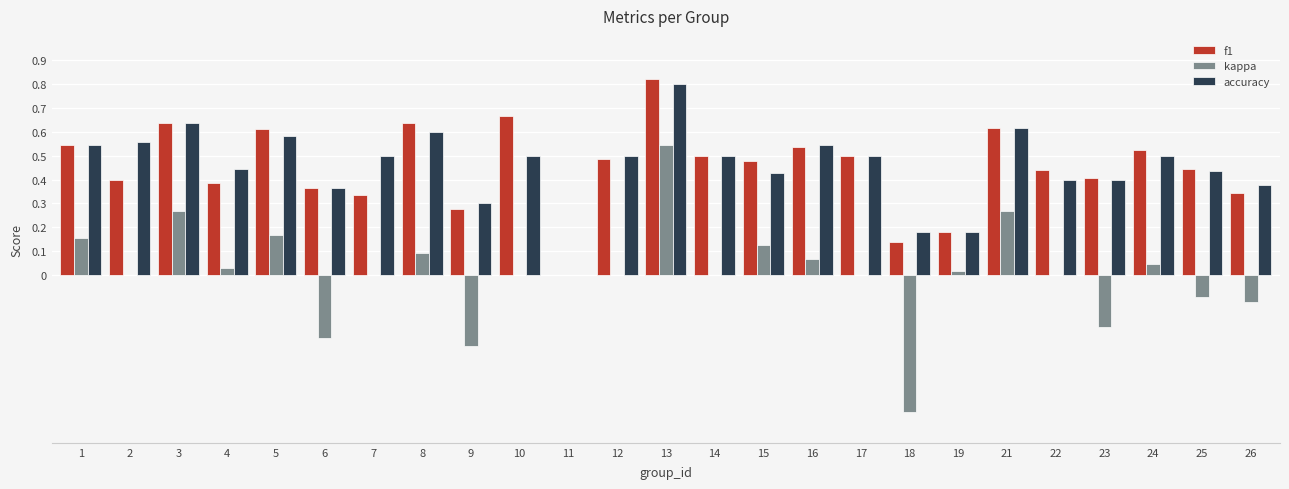

At which category is the sum across all series the highest?

13